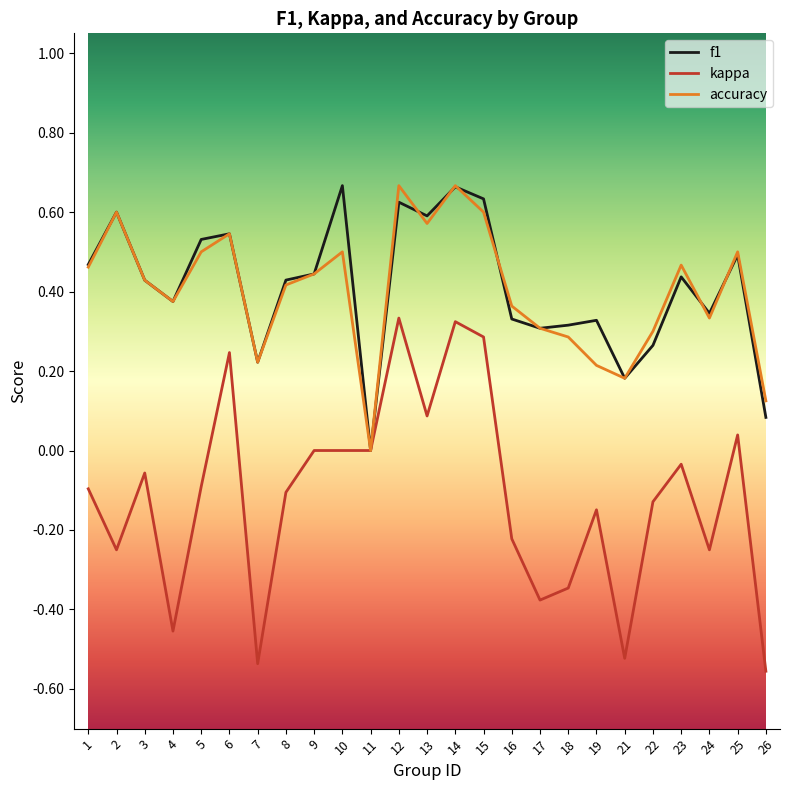

The value of accuracy at 8 is 0.4. True or false?

True